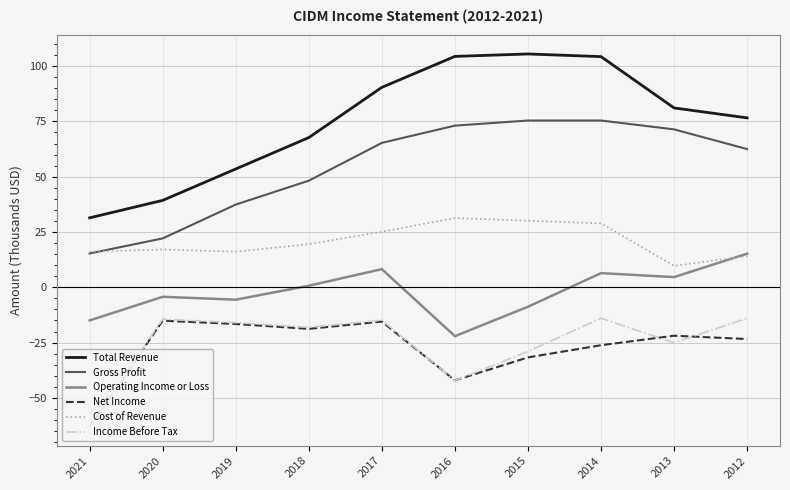

At which label does Net Income reach its minimum?

2021